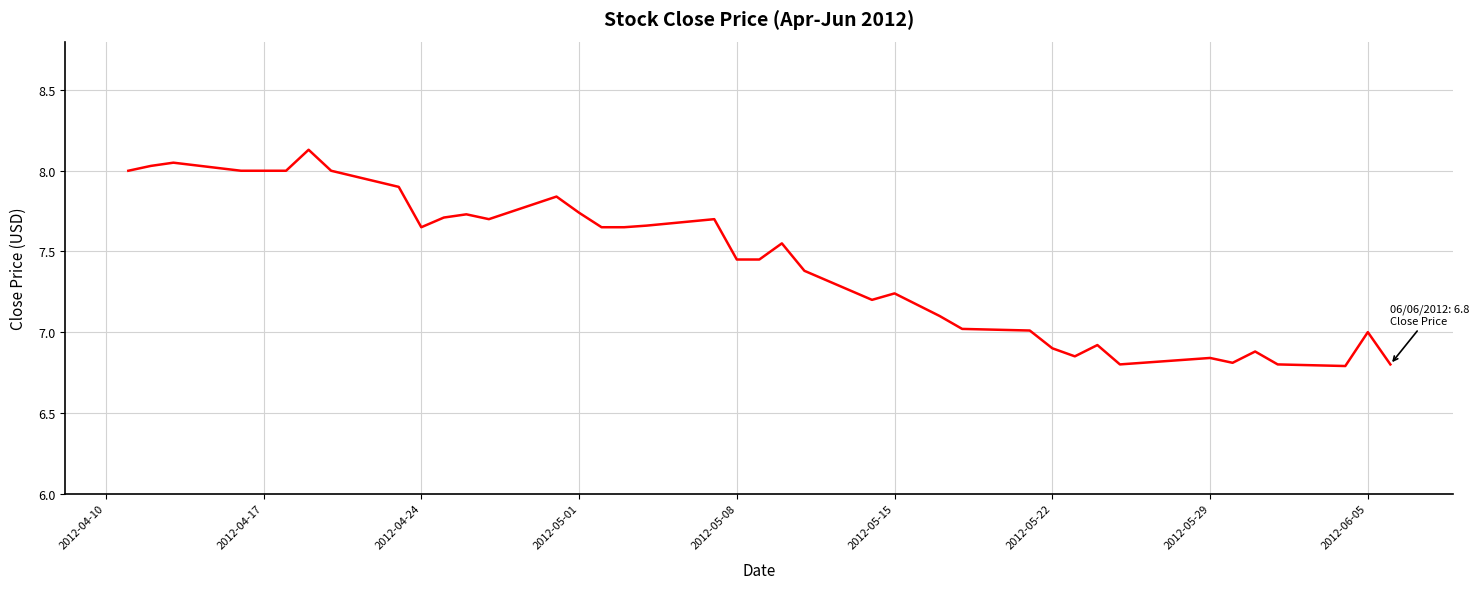

What is the difference between the maximum and minimum values?

1.3